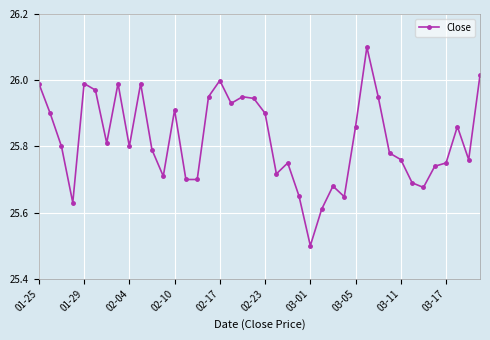

What is the smallest value displayed?

25.5